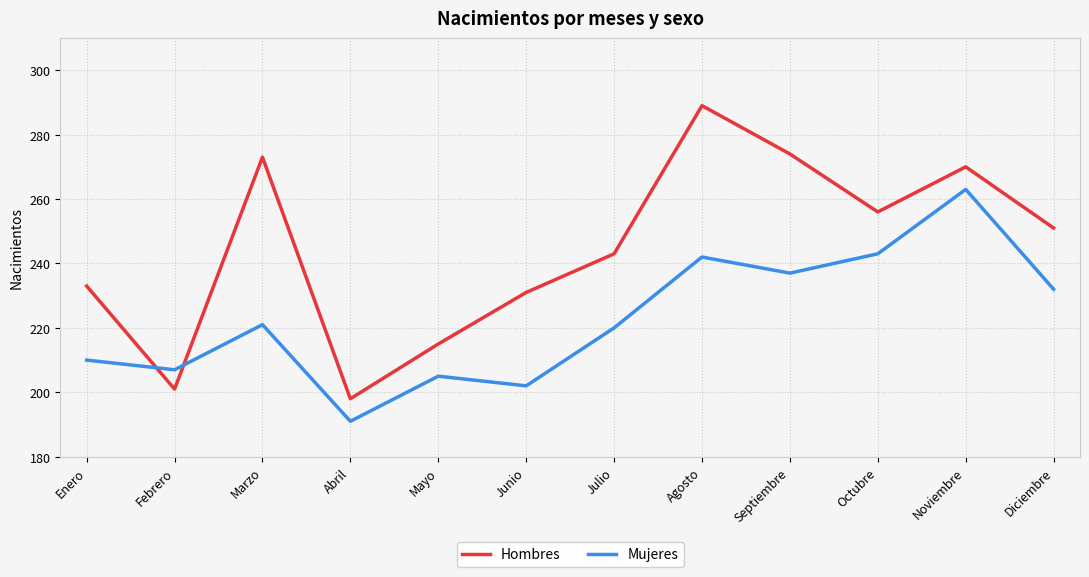

Where do Mujeres and Hombres first cross each other?

Enero and Febrero